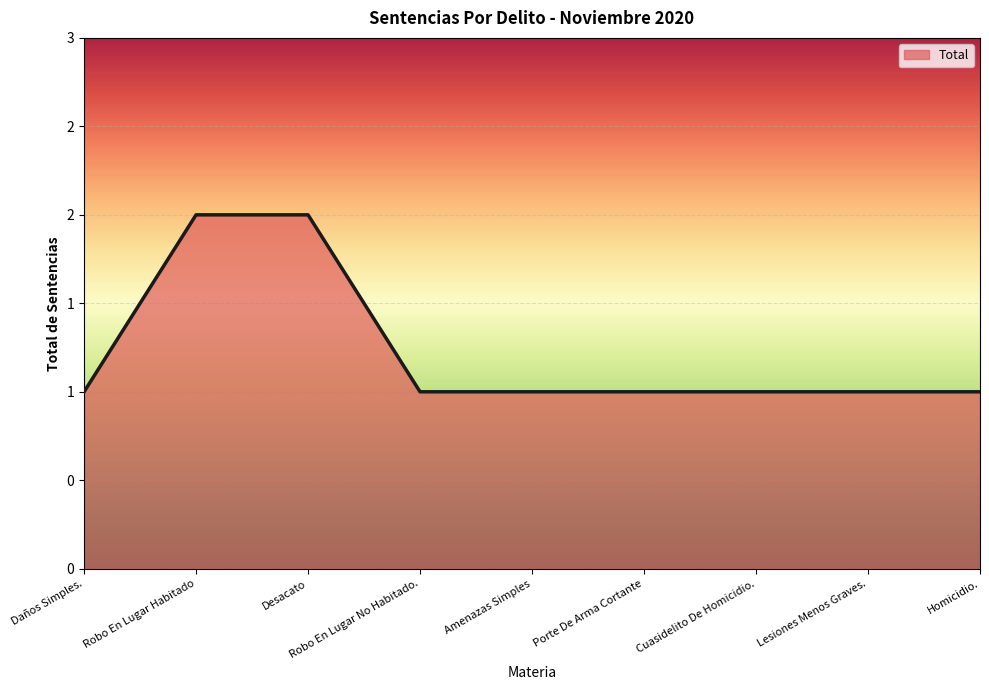

The chart shows a value of 1 at Homicidio.. True or false?

True